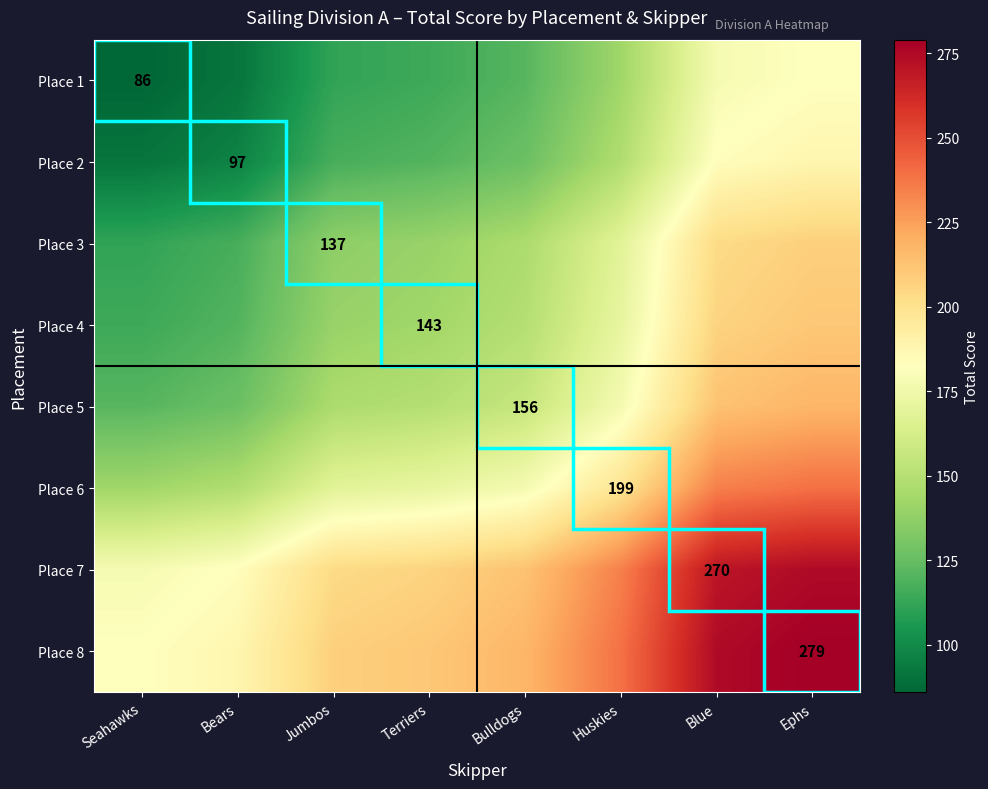

The value of Place 5 at Bulldogs is 156.0. True or false?

True